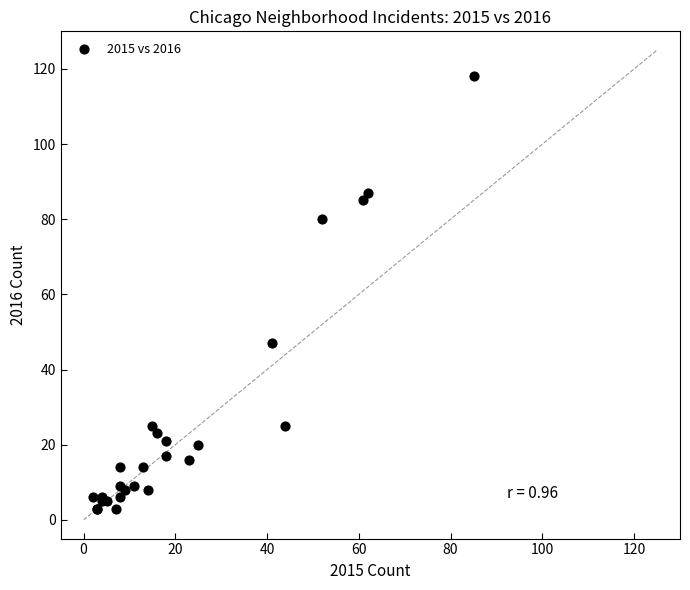

What Y value in the scatter plot is closest to 60?

47